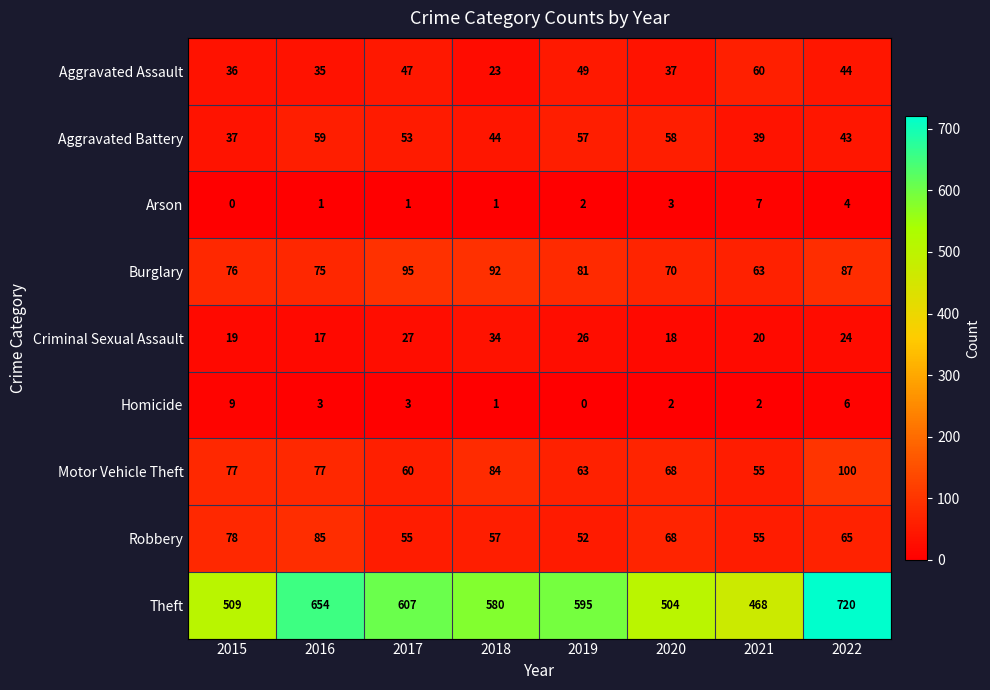

Which series has the widest spread of values?

Theft